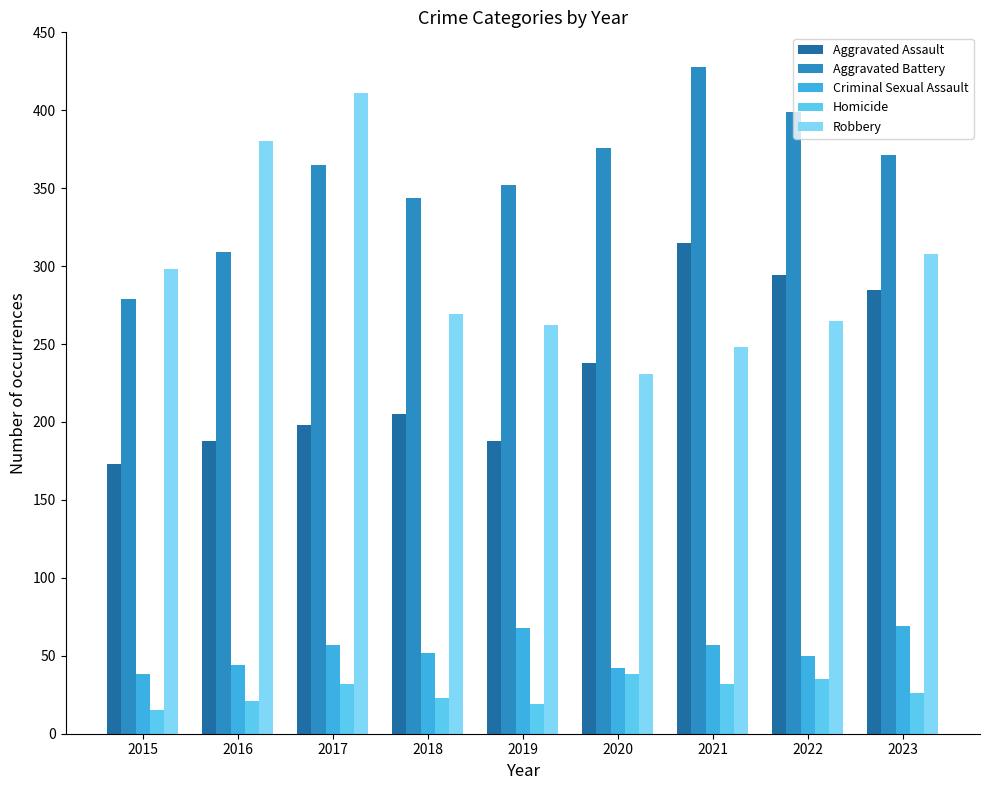

What is the sum of all Criminal Sexual Assault values?

477